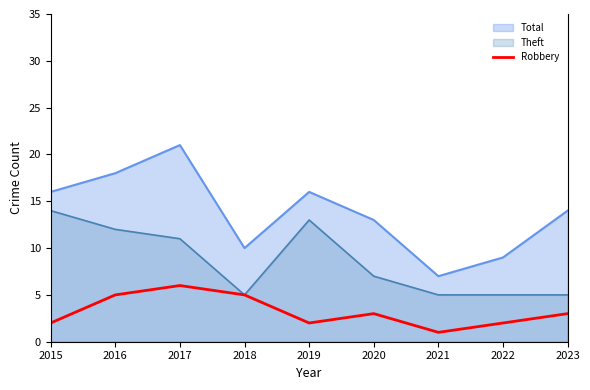

Rank the series by their maximum value, from highest to lowest.

Total, Theft, Robbery